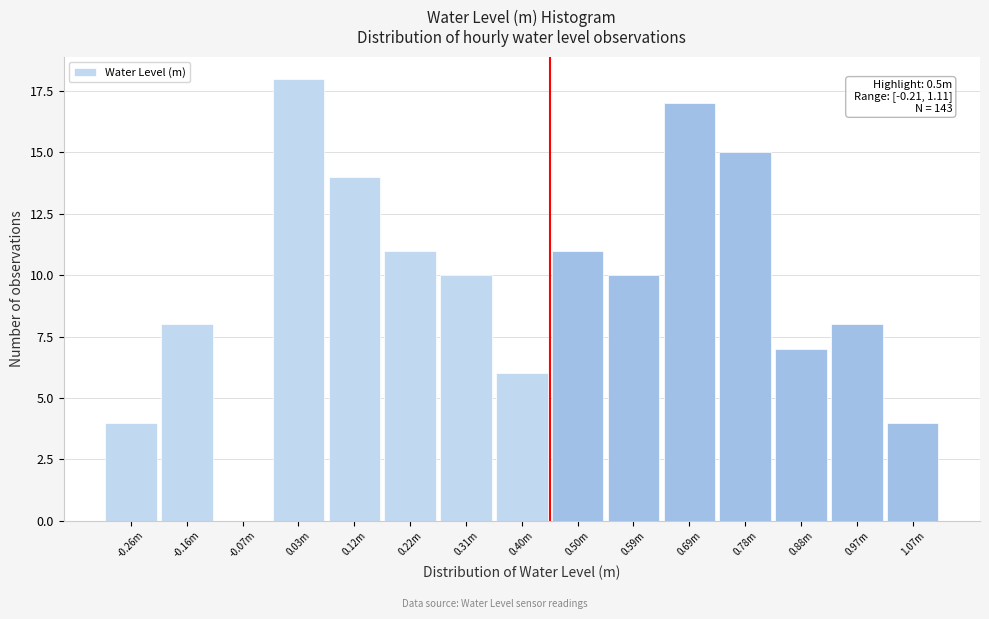

Reading left to right, what are all the values shown in this chart?

-0.26m=4	-0.16m=8	-0.07m=0	0.03m=18	0.12m=14	0.22m=11	0.31m=10	0.40m=6	0.50m=11	0.59m=10	0.69m=17	0.78m=15	0.88m=7	0.97m=8	1.07m=4